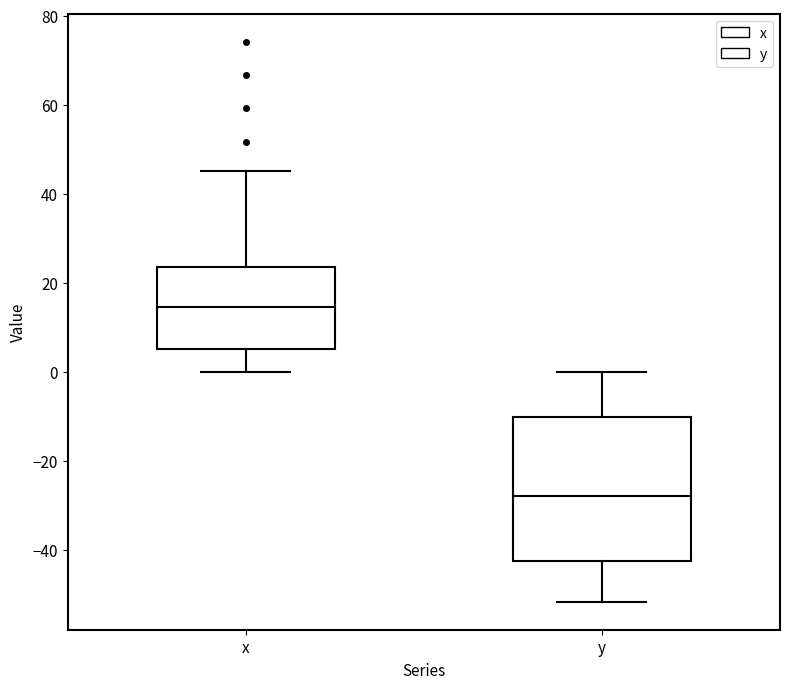

Where is the upper edge of the box for x on the y-axis? The values are not printed on the chart, so give them approximately, as read against the axis.

24